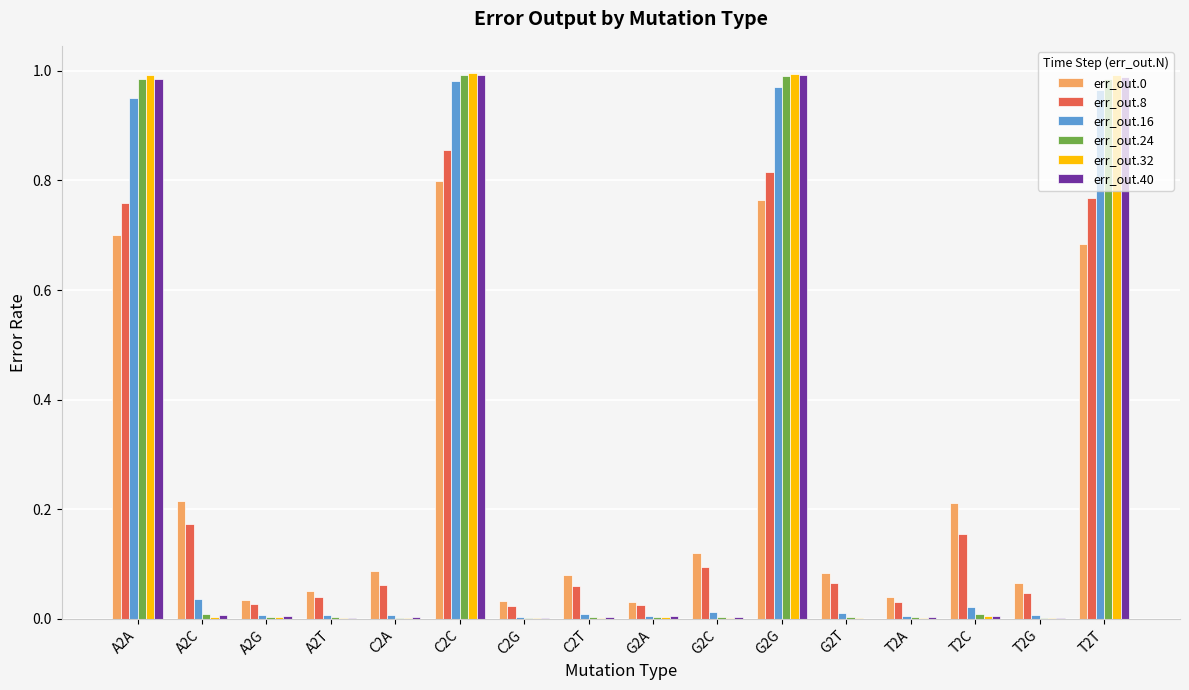

What is the sum of all err_out.40 values?

4.0